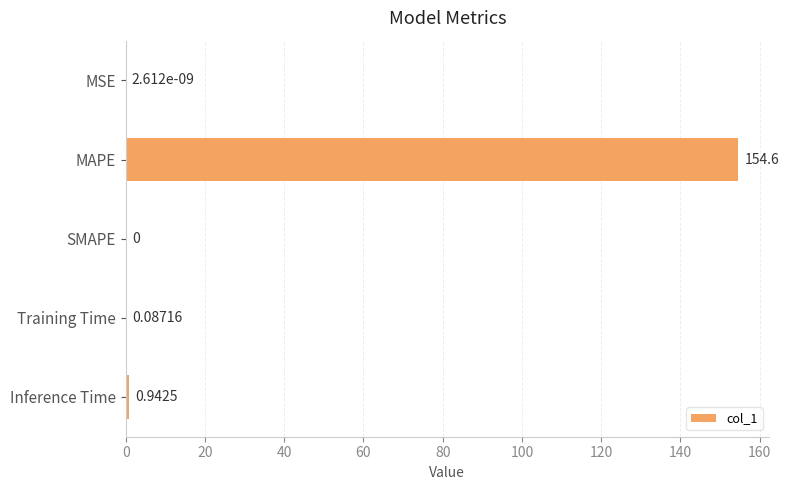

At which category does the chart reach its peak across all series?

MAPE